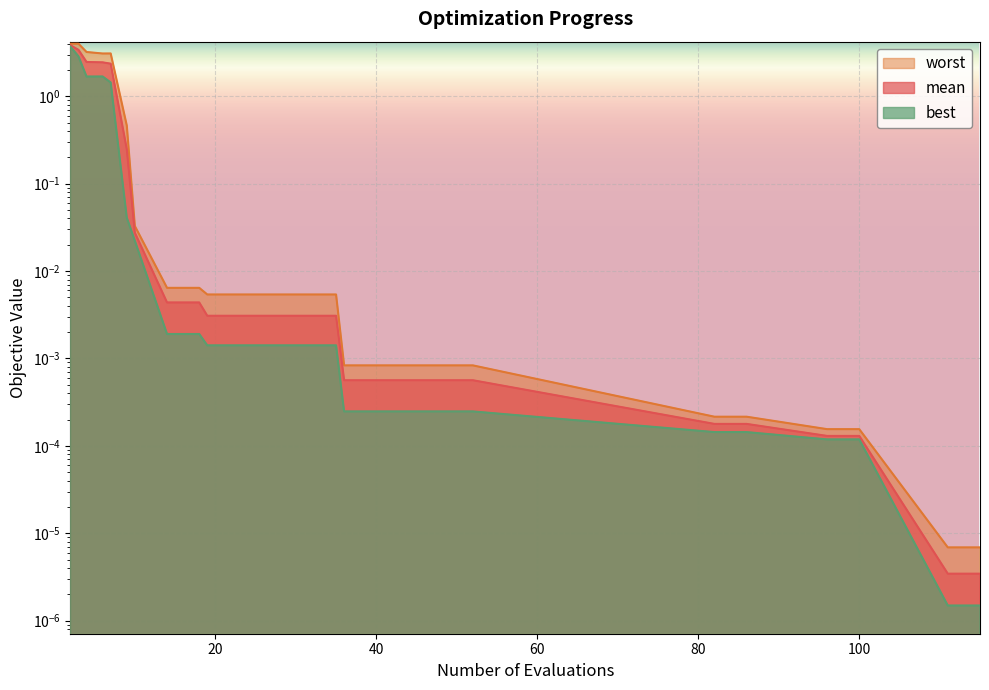

How many lines are shown in the chart?

3